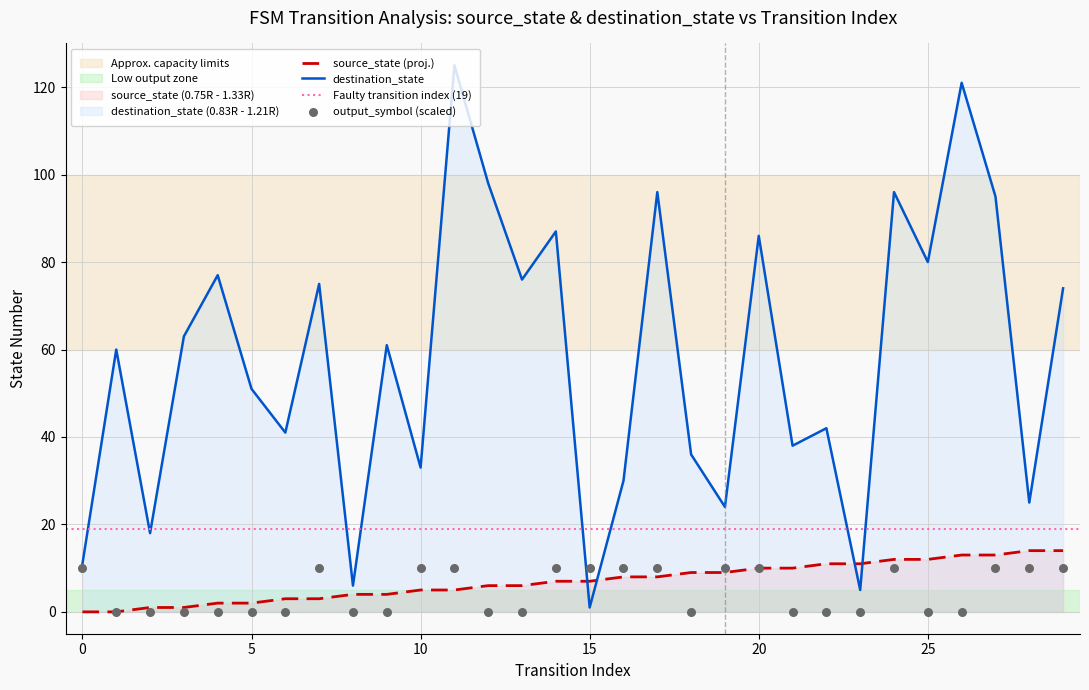

Which series contains the lowest Y value?

source_state